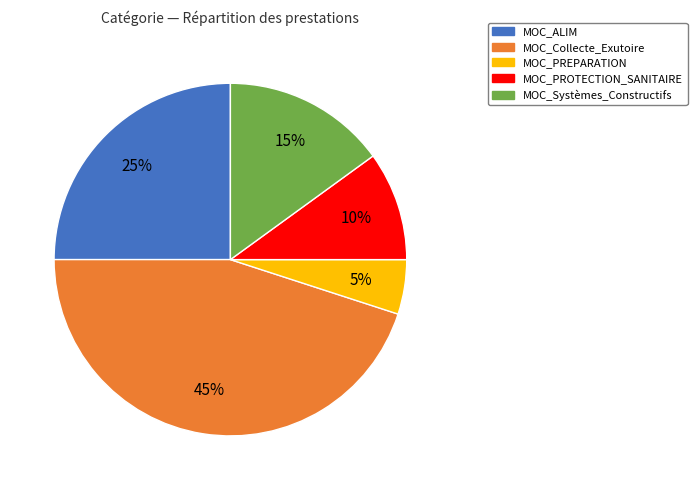

True or false: MOC_Systèmes_Constructifs accounts for 15% of the total.

True